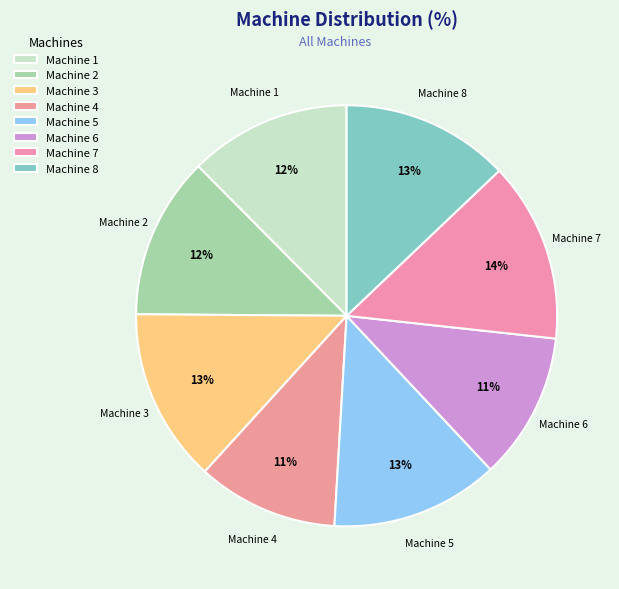

Count the number of slices in the pie.

8